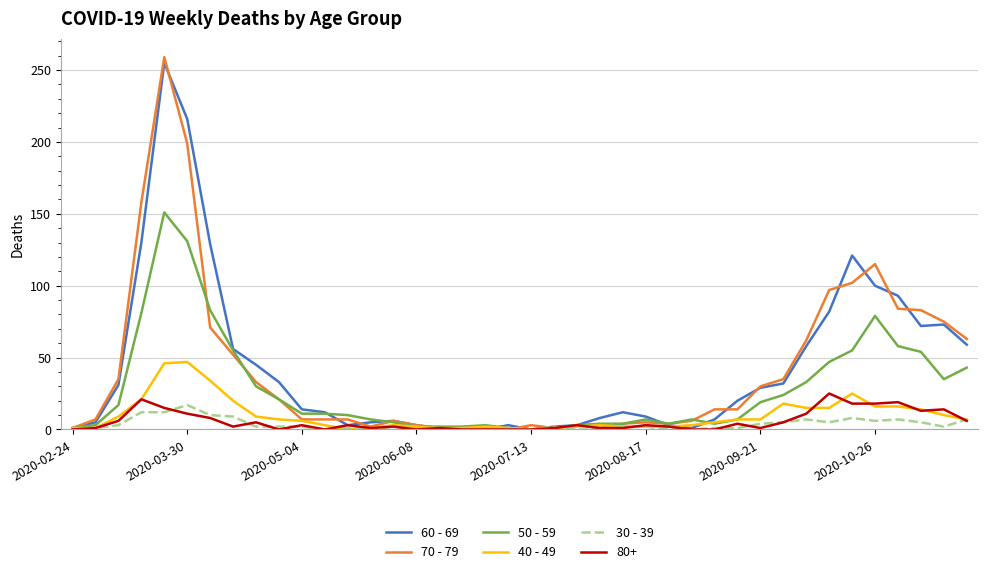

What is the maximum value shown in the chart?

259